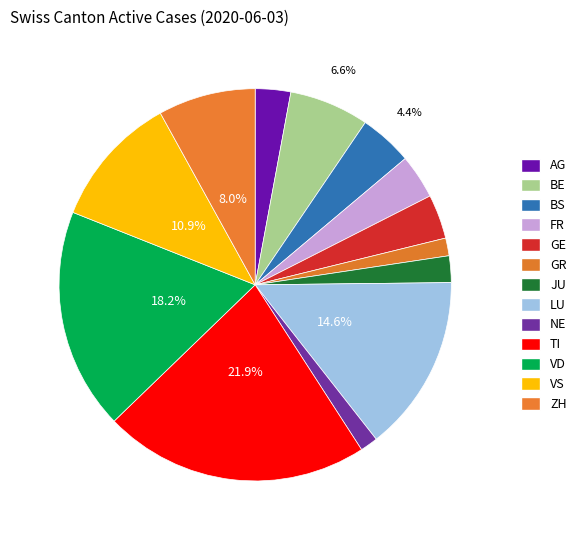

To the nearest percent, what percentage of the pie is VS?

11%